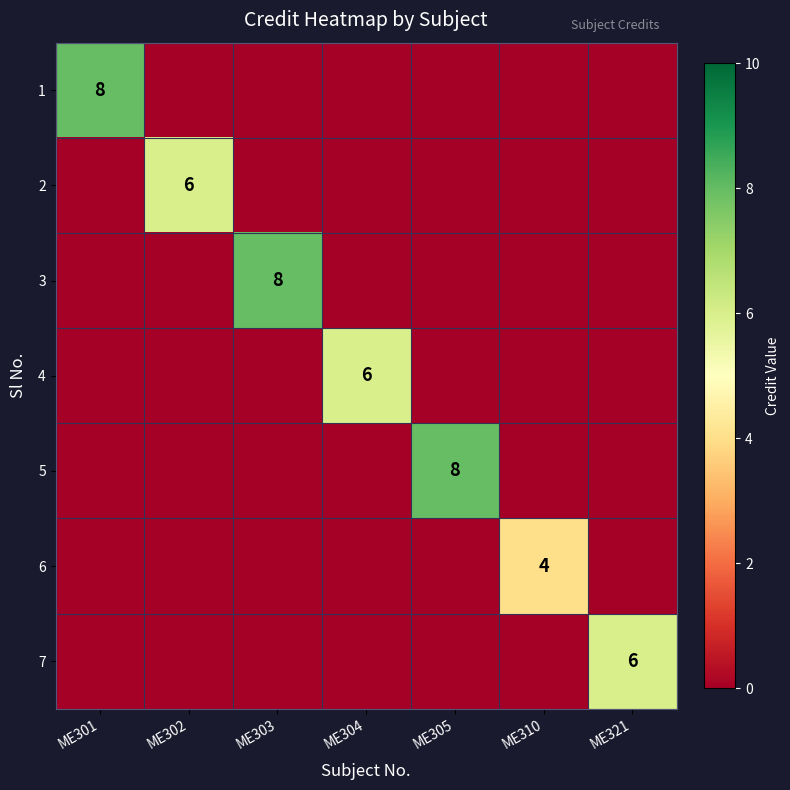

The 5 series shows 0 at ME304. True or false?

True